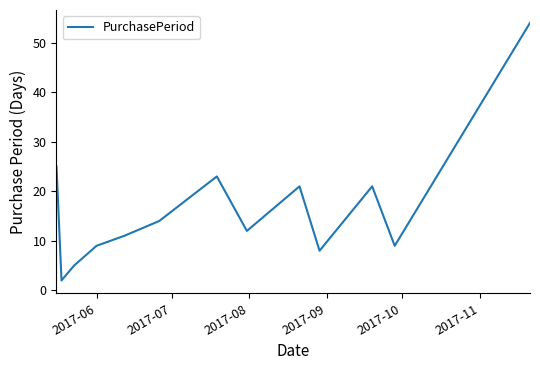

What is the difference between the maximum and minimum values?

52